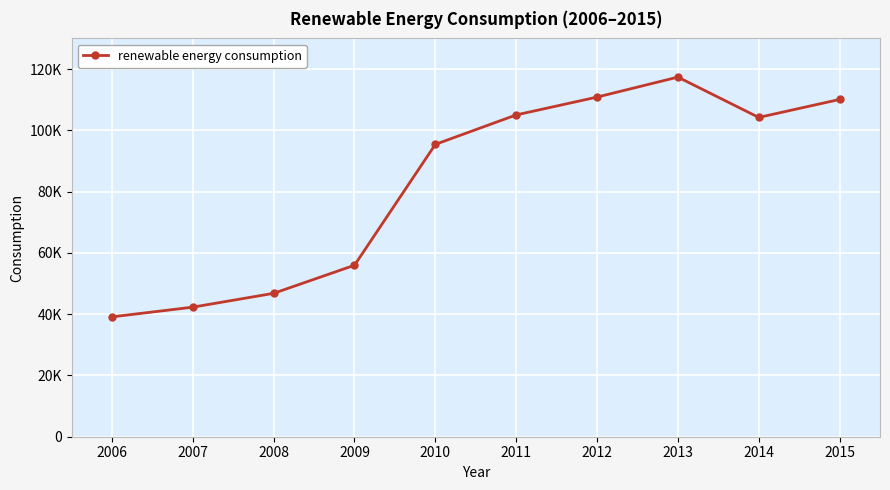

Does the chart have visible grid lines?

Yes